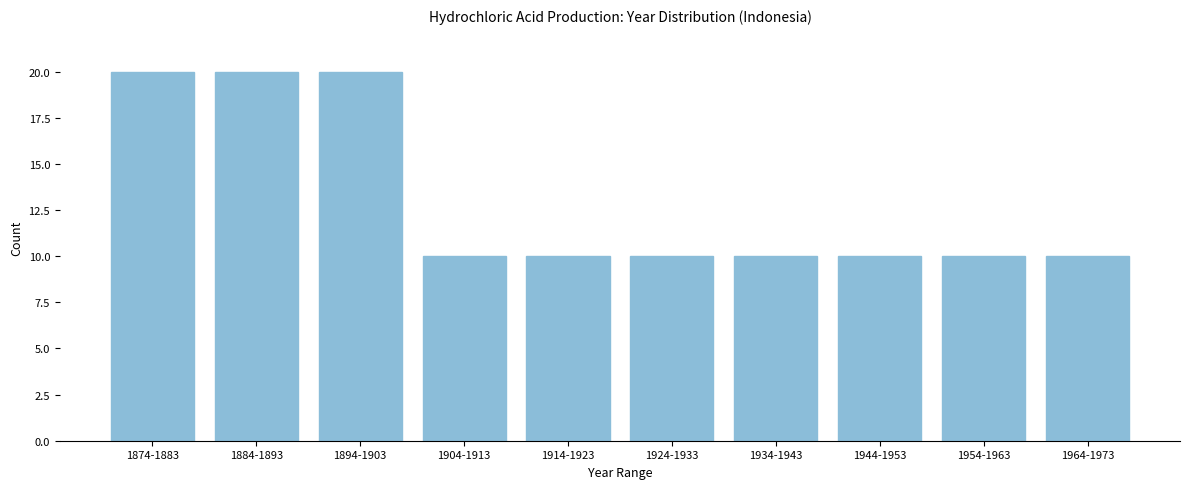

Reading left to right, what are all the values shown in this chart?

1874-1883=20	1884-1893=20	1894-1903=20	1904-1913=10	1914-1923=10	1924-1933=10	1934-1943=10	1944-1953=10	1954-1963=10	1964-1973=10